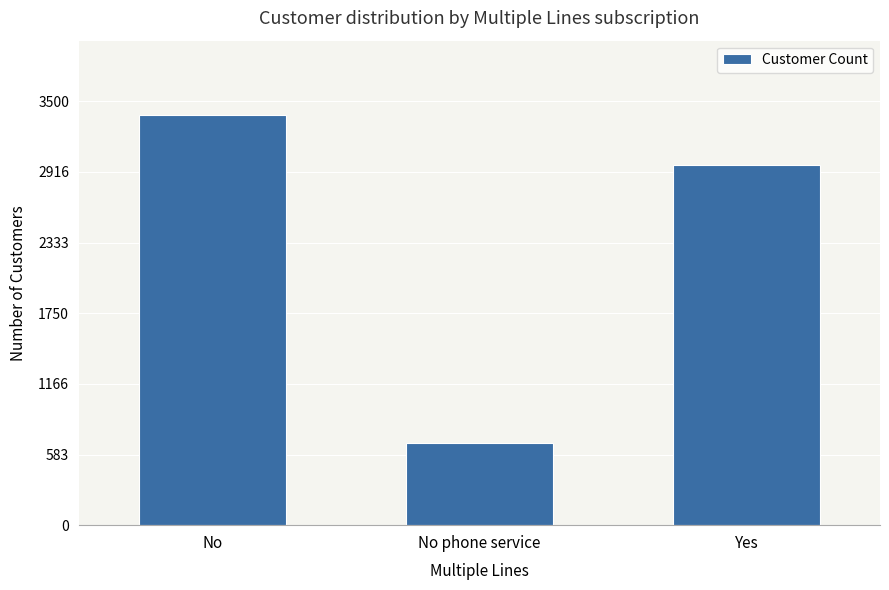

What is the average value?

2348